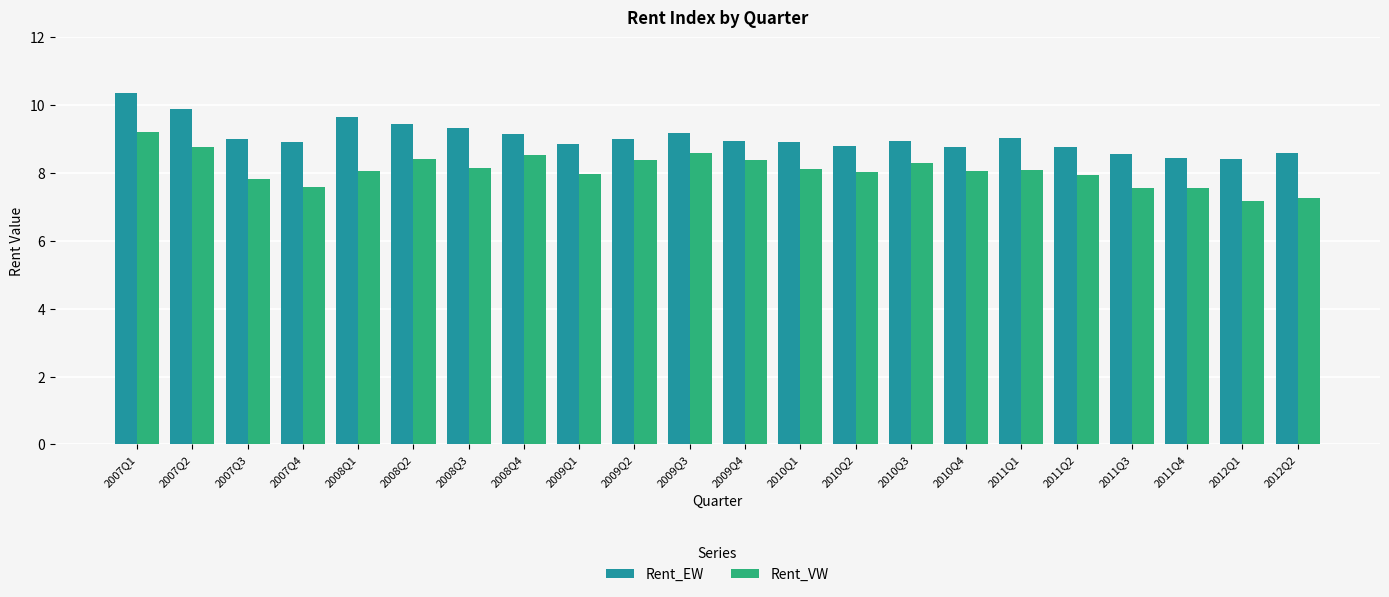

True or false: Rent_EW has a value of 9.3 at 2008Q3.

True